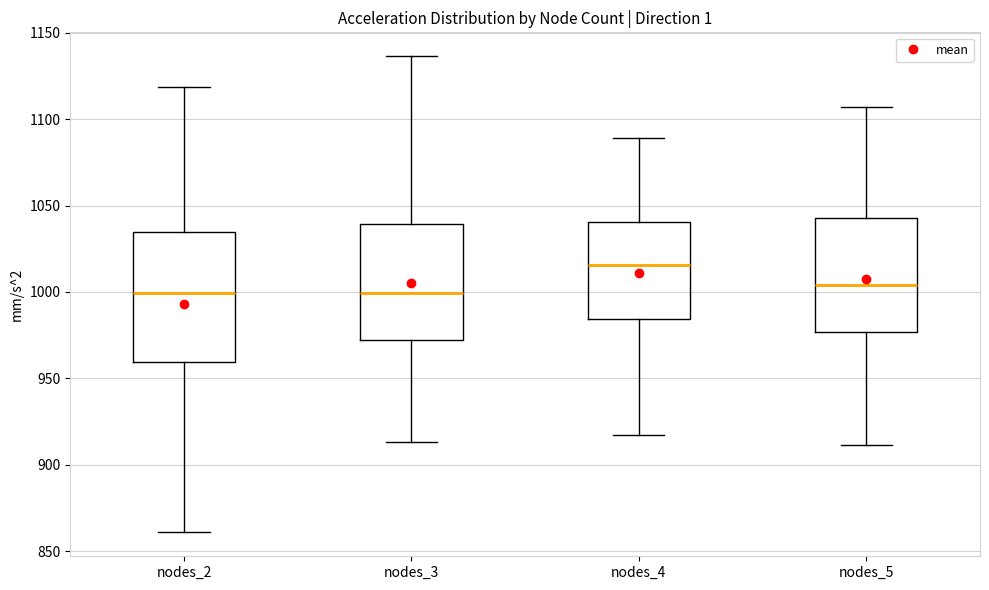

Where is the lower edge of the box for nodes_4 on the y-axis? The values are not printed on the chart, so give them approximately, as read against the axis.

985